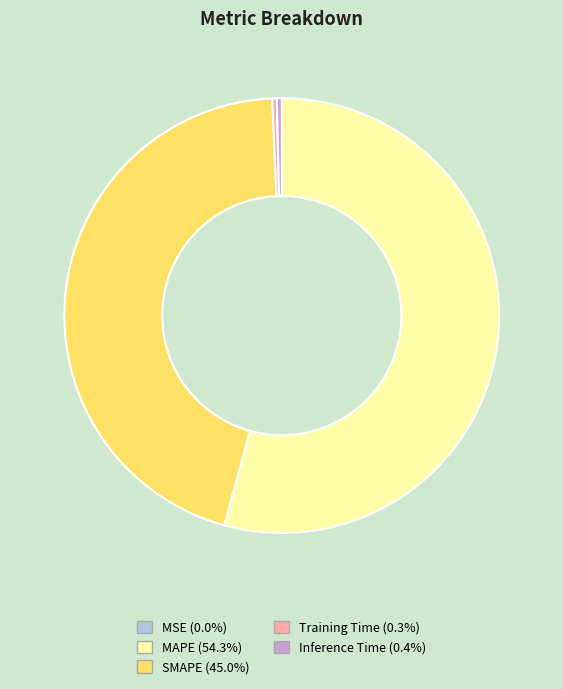

Which category has the biggest portion of the pie?

MAPE